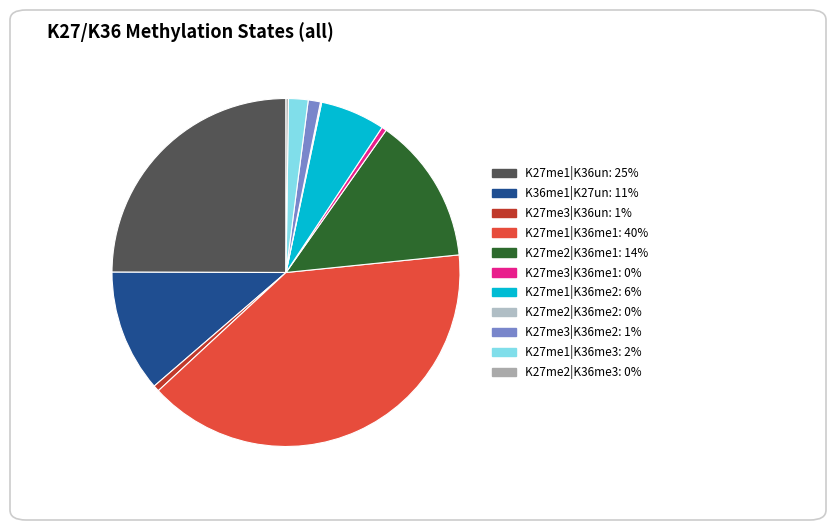

Rank the categories by value from highest to lowest.

K27me1|K36me1, K27me1|K36un, K27me2|K36me1, K36me1|K27un, K27me1|K36me2, K27me1|K36me3, K27me3|K36me2, K27me3|K36un, K27me3|K36me1, K27me2|K36me3, K27me2|K36me2